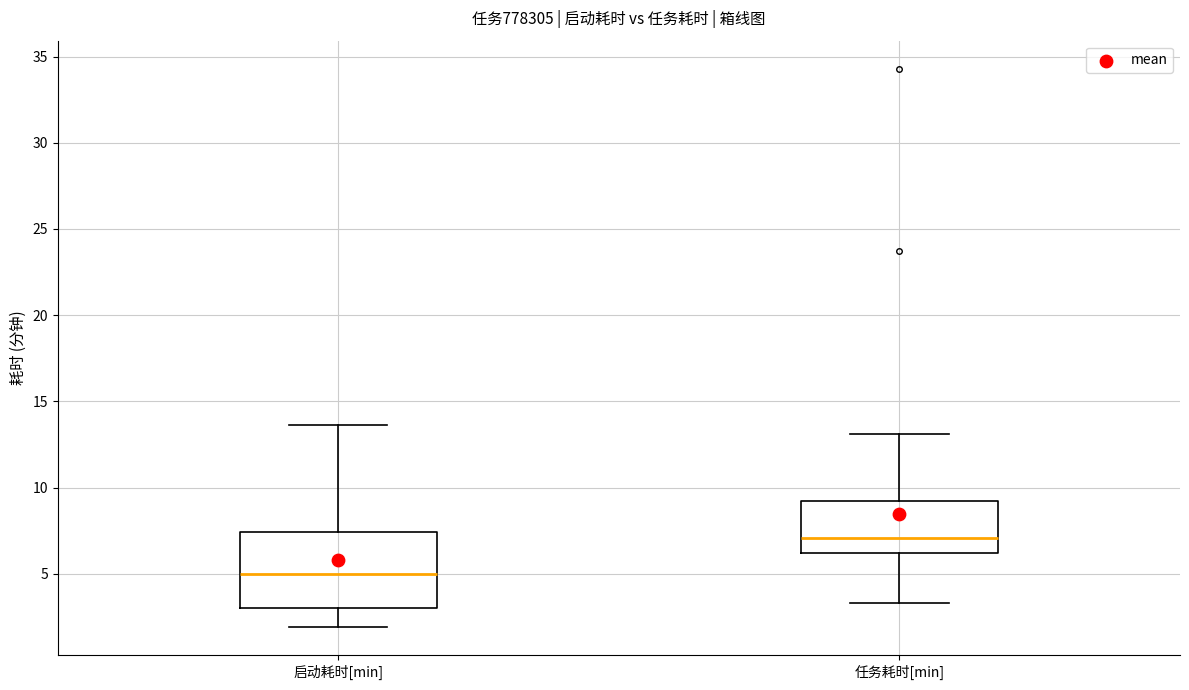

Reading left to right, transcribe this box plot: for each box, give where its median line is, the range the box spans, and where its two whiskers end, as read against the y-axis. The values are not printed on the chart, so give them approximately, as read against the axis.

启动耗时[min]: median 5.0, box 3.0 to 7.5, whiskers 2.0 to 13.5
任务耗时[min]: median 7.0, box 6.0 to 9.0, whiskers 3.5 to 13.0